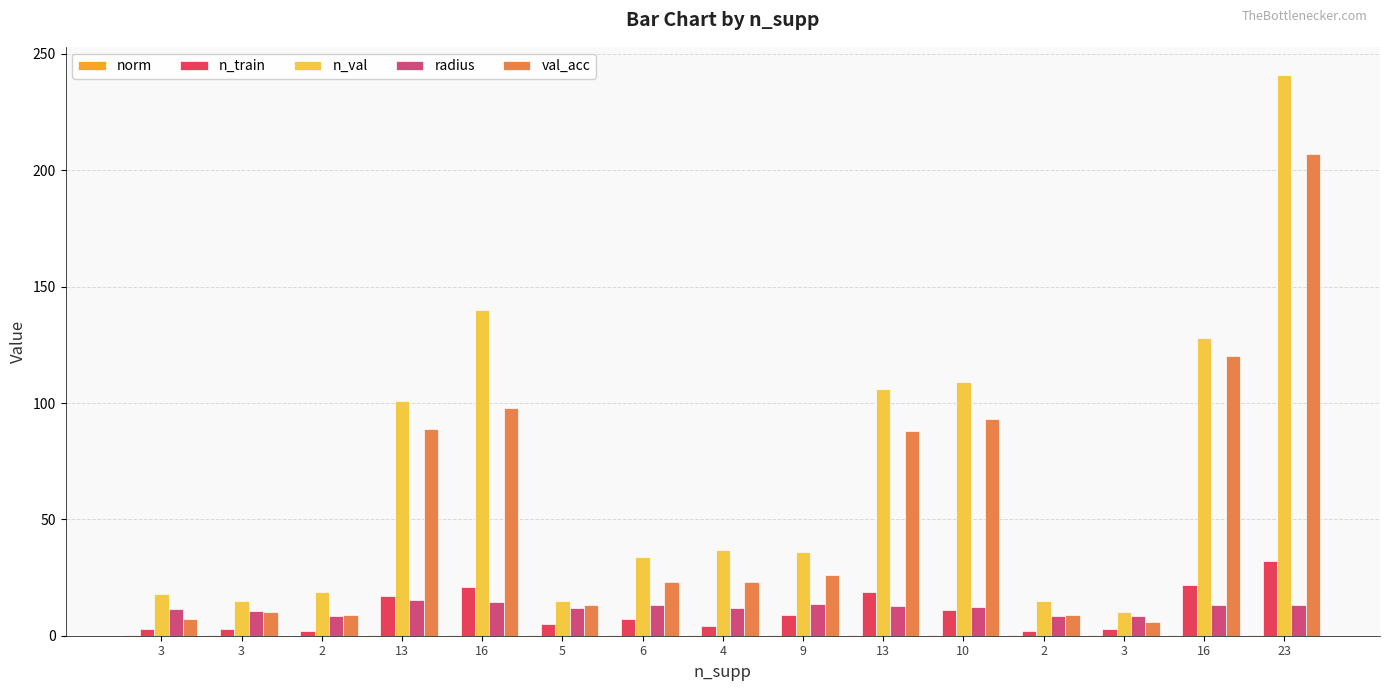

Which category has the highest value across all series?

23